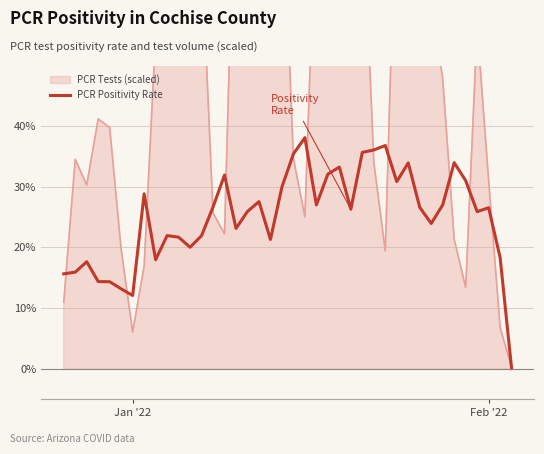

How many values are between 0 and 1?

40